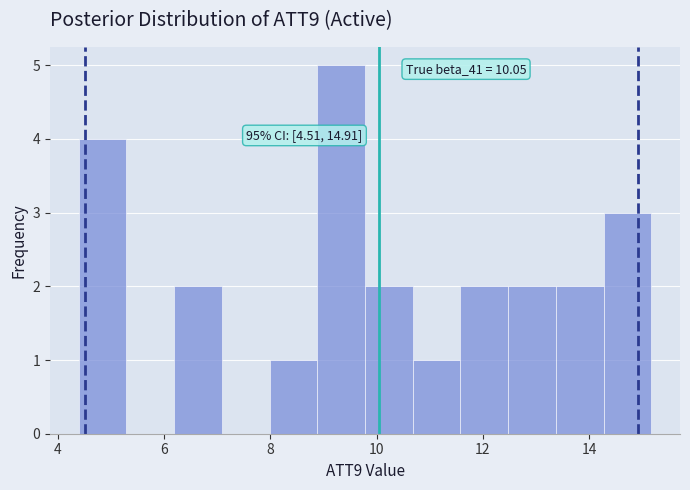

Over which range of the x-axis is the bar tallest?

8.8 to 9.8